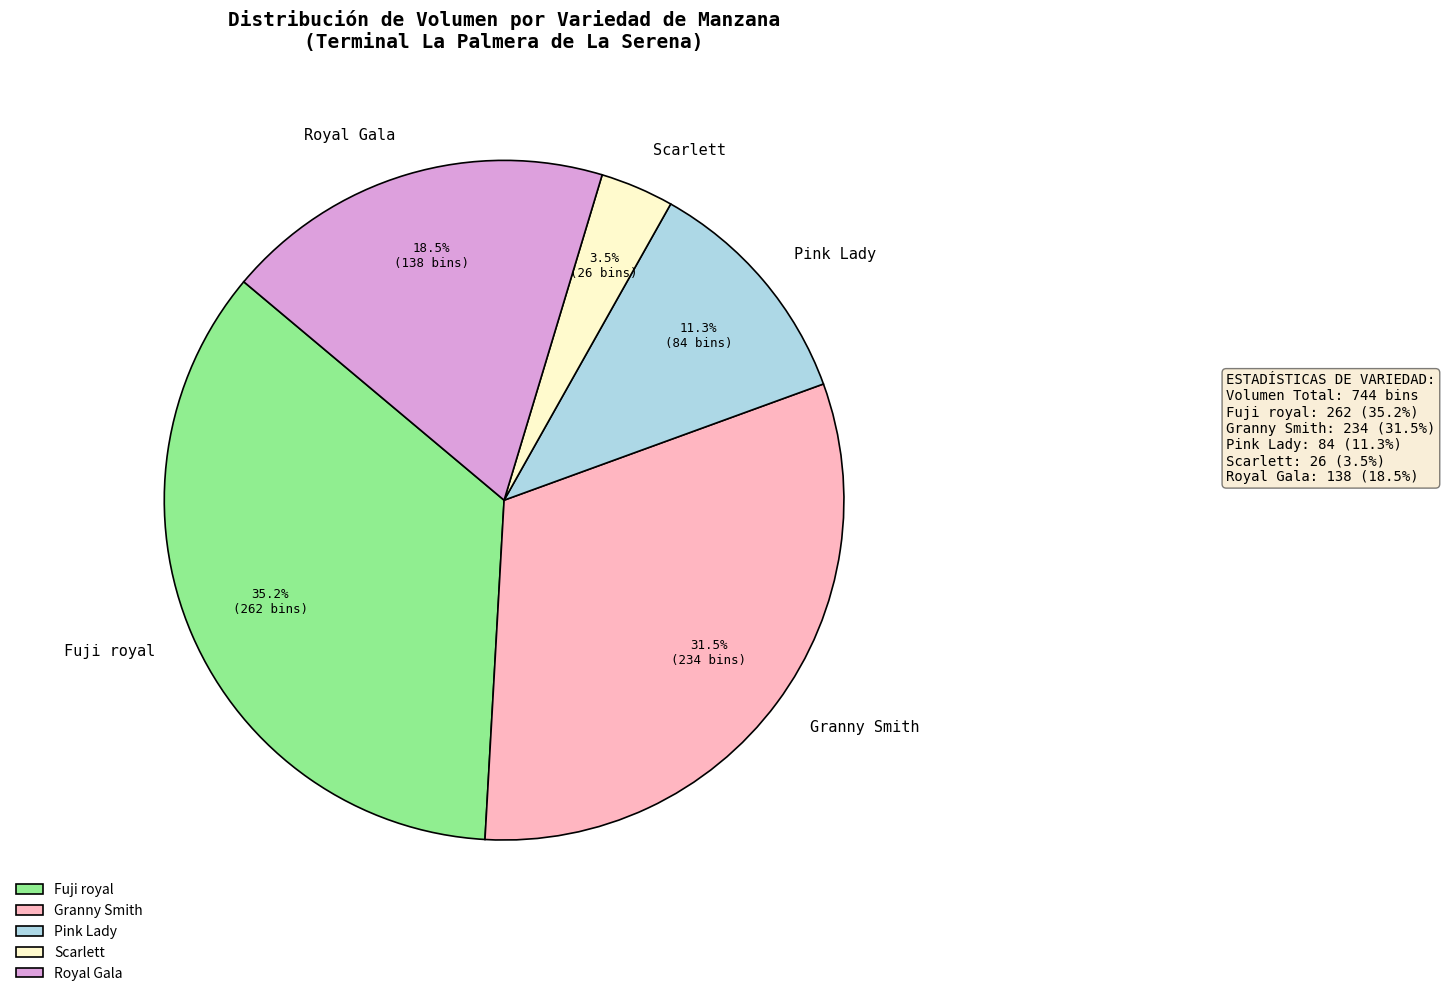

Which has a higher value, Pink Lady or Scarlett?

Pink Lady